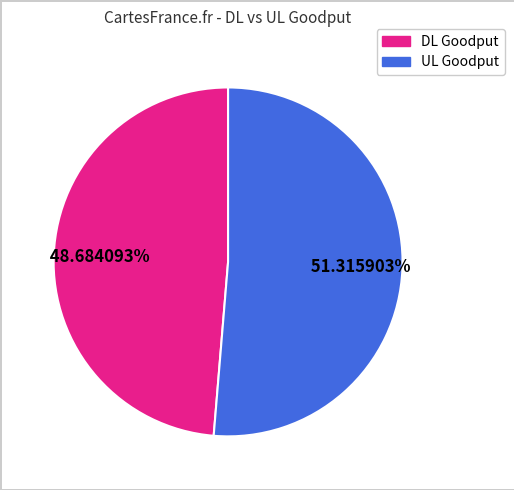

Combined, do UL Goodput and DL Goodput account for over 50%?

Yes